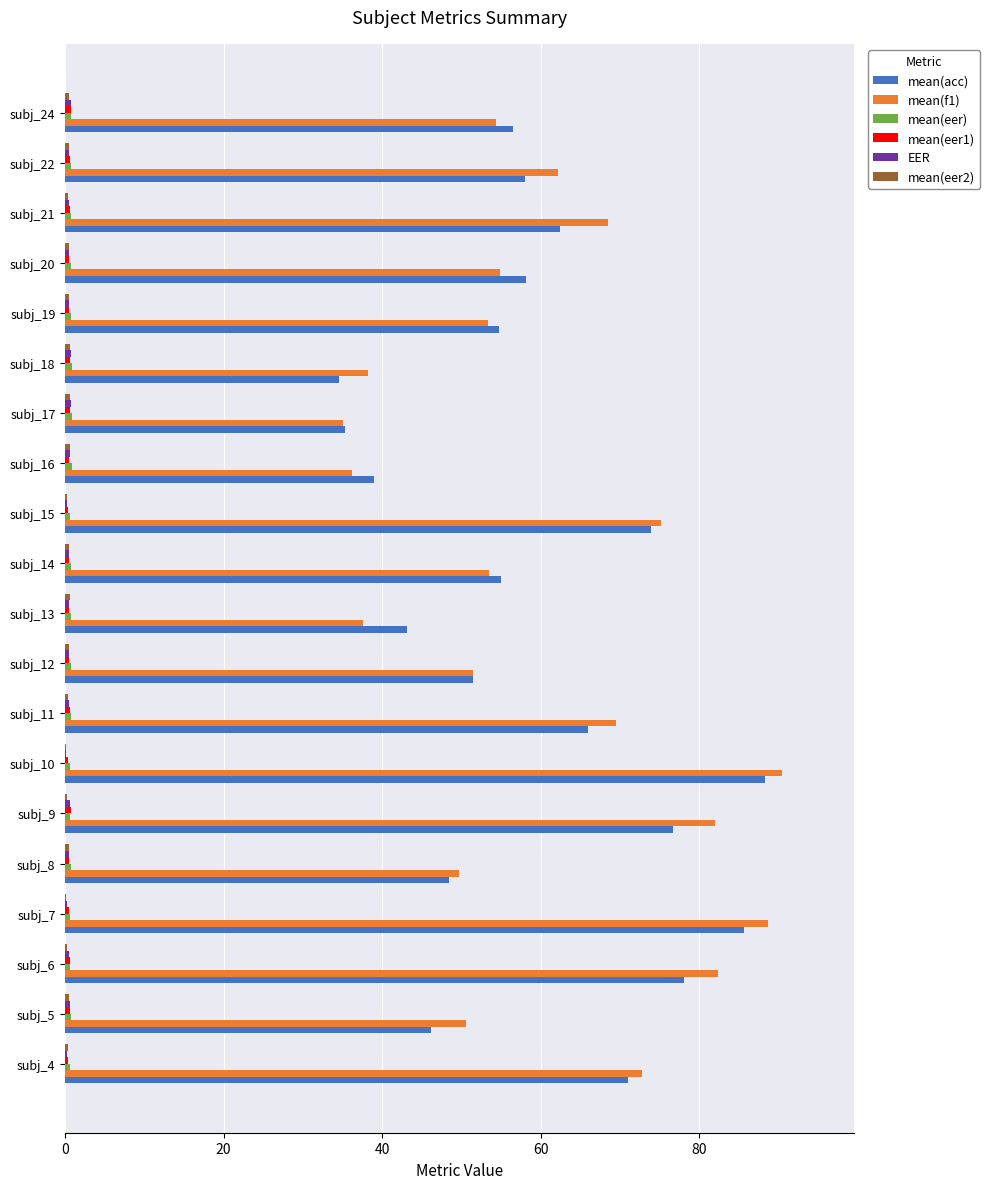

What is the greatest value displayed?

90.5